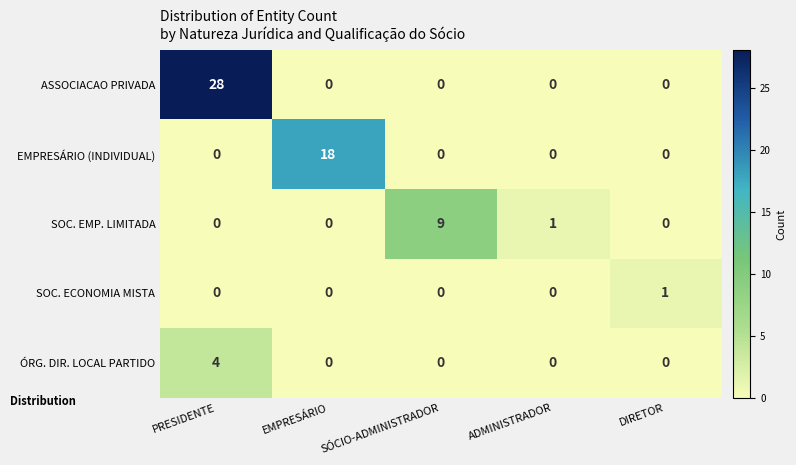

Reading right to left, list all the values displayed in this chart.

ASSOCIACAO PRIVADA: DIRETOR=0	ADMINISTRADOR=0	SÓCIO-ADMINISTRADOR=0	EMPRESÁRIO=0	PRESIDENTE=28
EMPRESÁRIO (INDIVIDUAL): DIRETOR=0	ADMINISTRADOR=0	SÓCIO-ADMINISTRADOR=0	EMPRESÁRIO=18	PRESIDENTE=0
SOC. EMP. LIMITADA: DIRETOR=0	ADMINISTRADOR=1	SÓCIO-ADMINISTRADOR=9	EMPRESÁRIO=0	PRESIDENTE=0
SOC. ECONOMIA MISTA: DIRETOR=1	ADMINISTRADOR=0	SÓCIO-ADMINISTRADOR=0	EMPRESÁRIO=0	PRESIDENTE=0
ÓRG. DIR. LOCAL PARTIDO: DIRETOR=0	ADMINISTRADOR=0	SÓCIO-ADMINISTRADOR=0	EMPRESÁRIO=0	PRESIDENTE=4